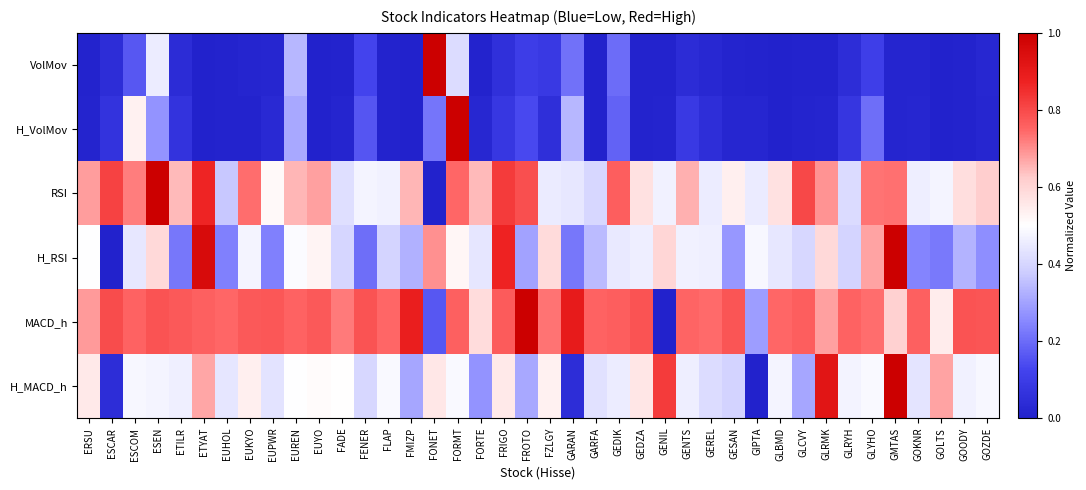

Reading left to right, list all the values displayed in this chart.

VolMov: ERSU=0.0	ESCAR=0.0	ESCOM=0.2	ESEN=0.5	ETILR=0.0	ETYAT=0.0	EUHOL=0.0	EUKYO=0.0	EUPWR=0.0	EUREN=0.3	EUYO=0.0	FADE=0.0	FENER=0.1	FLAP=0.0	FMIZP=0.0	FONET=1.0	FORMT=0.4	FORTE=0.0	FRIGO=0.1	FROTO=0.1	FZLGY=0.1	GARAN=0.2	GARFA=0.0	GEDIK=0.2	GEDZA=0.0	GENIL=0.0	GENTS=0.0	GEREL=0.0	GESAN=0.0	GIPTA=0.0	GLBMD=0.0	GLCVY=0.0	GLRMK=0.0	GLRYH=0.0	GLYHO=0.1	GMTAS=0.0	GOKNR=0.0	GOLTS=0.0	GOODY=0.0	GOZDE=0.0
H_VolMov: ERSU=0.0	ESCAR=0.1	ESCOM=0.5	ESEN=0.3	ETILR=0.1	ETYAT=0.0	EUHOL=0.0	EUKYO=0.0	EUPWR=0.0	EUREN=0.3	EUYO=0.0	FADE=0.0	FENER=0.2	FLAP=0.0	FMIZP=0.0	FONET=0.2	FORMT=1.0	FORTE=0.0	FRIGO=0.1	FROTO=0.1	FZLGY=0.1	GARAN=0.3	GARFA=0.0	GEDIK=0.2	GEDZA=0.0	GENIL=0.0	GENTS=0.1	GEREL=0.0	GESAN=0.0	GIPTA=0.0	GLBMD=0.0	GLCVY=0.0	GLRMK=0.0	GLRYH=0.1	GLYHO=0.2	GMTAS=0.0	GOKNR=0.0	GOLTS=0.0	GOODY=0.0	GOZDE=0.0
RSI: ERSU=0.7	ESCAR=0.8	ESCOM=0.7	ESEN=1.0	ETILR=0.6	ETYAT=0.9	EUHOL=0.4	EUKYO=0.7	EUPWR=0.5	EUREN=0.7	EUYO=0.7	FADE=0.4	FENER=0.5	FLAP=0.5	FMIZP=0.7	FONET=0.0	FORMT=0.7	FORTE=0.6	FRIGO=0.8	FROTO=0.8	FZLGY=0.4	GARAN=0.4	GARFA=0.4	GEDIK=0.8	GEDZA=0.6	GENIL=0.5	GENTS=0.7	GEREL=0.5	GESAN=0.5	GIPTA=0.4	GLBMD=0.6	GLCVY=0.8	GLRMK=0.7	GLRYH=0.4	GLYHO=0.7	GMTAS=0.7	GOKNR=0.5	GOLTS=0.5	GOODY=0.6	GOZDE=0.6
H_RSI: ERSU=0.5	ESCAR=0.0	ESCOM=0.4	ESEN=0.6	ETILR=0.2	ETYAT=1.0	EUHOL=0.2	EUKYO=0.5	EUPWR=0.2	EUREN=0.5	EUYO=0.5	FADE=0.4	FENER=0.2	FLAP=0.4	FMIZP=0.3	FONET=0.7	FORMT=0.5	FORTE=0.4	FRIGO=0.9	FROTO=0.3	FZLGY=0.6	GARAN=0.2	GARFA=0.3	GEDIK=0.4	GEDZA=0.5	GENIL=0.6	GENTS=0.5	GEREL=0.5	GESAN=0.3	GIPTA=0.5	GLBMD=0.4	GLCVY=0.4	GLRMK=0.6	GLRYH=0.4	GLYHO=0.7	GMTAS=1.0	GOKNR=0.2	GOLTS=0.2	GOODY=0.3	GOZDE=0.3
MACD_h: ERSU=0.7	ESCAR=0.8	ESCOM=0.8	ESEN=0.8	ETILR=0.8	ETYAT=0.8	EUHOL=0.7	EUKYO=0.8	EUPWR=0.8	EUREN=0.8	EUYO=0.8	FADE=0.7	FENER=0.8	FLAP=0.7	FMIZP=0.9	FONET=0.2	FORMT=0.8	FORTE=0.6	FRIGO=0.8	FROTO=1.0	FZLGY=0.7	GARAN=0.9	GARFA=0.8	GEDIK=0.8	GEDZA=0.8	GENIL=0.0	GENTS=0.8	GEREL=0.7	GESAN=0.8	GIPTA=0.3	GLBMD=0.7	GLCVY=0.8	GLRMK=0.7	GLRYH=0.8	GLYHO=0.7	GMTAS=0.6	GOKNR=0.8	GOLTS=0.5	GOODY=0.8	GOZDE=0.8
H_MACD_h: ERSU=0.6	ESCAR=0.0	ESCOM=0.5	ESEN=0.5	ETILR=0.5	ETYAT=0.7	EUHOL=0.4	EUKYO=0.5	EUPWR=0.4	EUREN=0.5	EUYO=0.5	FADE=0.5	FENER=0.4	FLAP=0.5	FMIZP=0.3	FONET=0.6	FORMT=0.5	FORTE=0.3	FRIGO=0.6	FROTO=0.3	FZLGY=0.5	GARAN=0.0	GARFA=0.4	GEDIK=0.5	GEDZA=0.6	GENIL=0.8	GENTS=0.5	GEREL=0.4	GESAN=0.4	GIPTA=0.0	GLBMD=0.5	GLCVY=0.3	GLRMK=0.9	GLRYH=0.5	GLYHO=0.5	GMTAS=1.0	GOKNR=0.4	GOLTS=0.7	GOODY=0.5	GOZDE=0.5